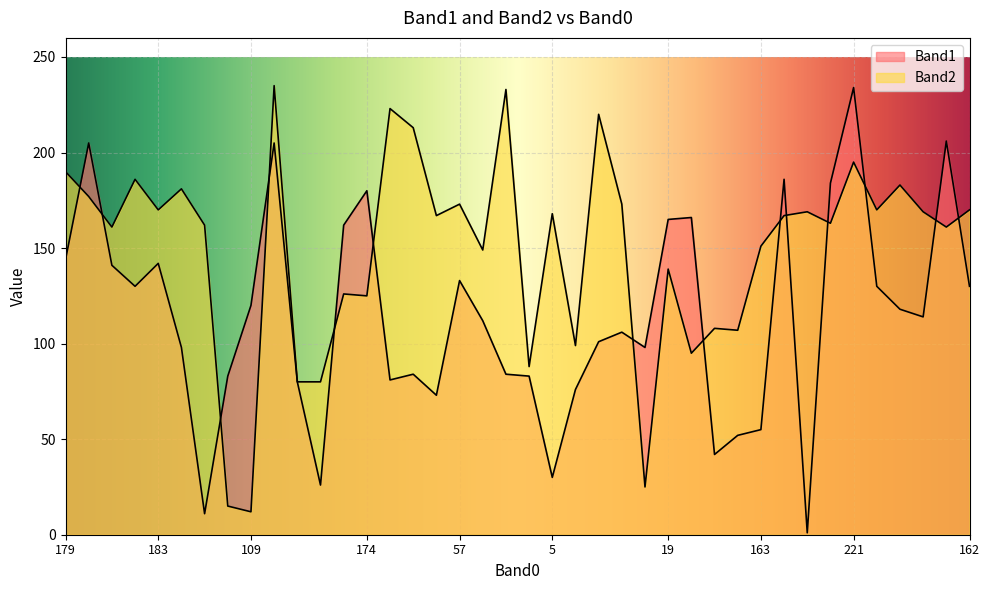

Is it true that Band1 equals 60 at 179?

False